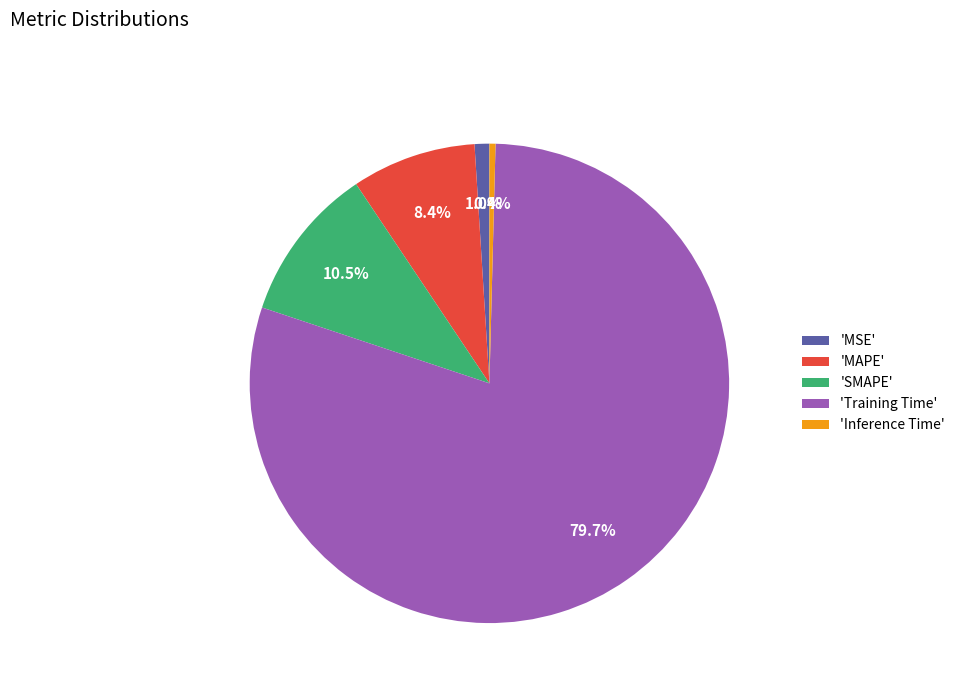

Rank the categories by value from lowest to highest.

'Inference Time', 'MSE', 'MAPE', 'SMAPE', 'Training Time'